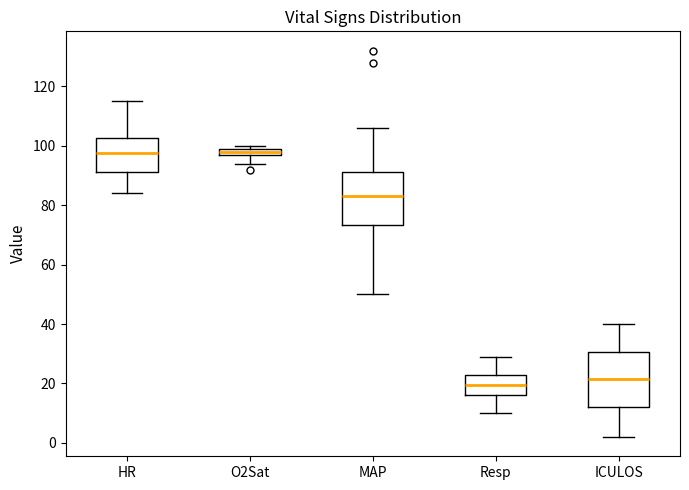

Where does the upper whisker of the box for MAP end on the y-axis? The values are not printed on the chart, so give them approximately, as read against the axis.

106